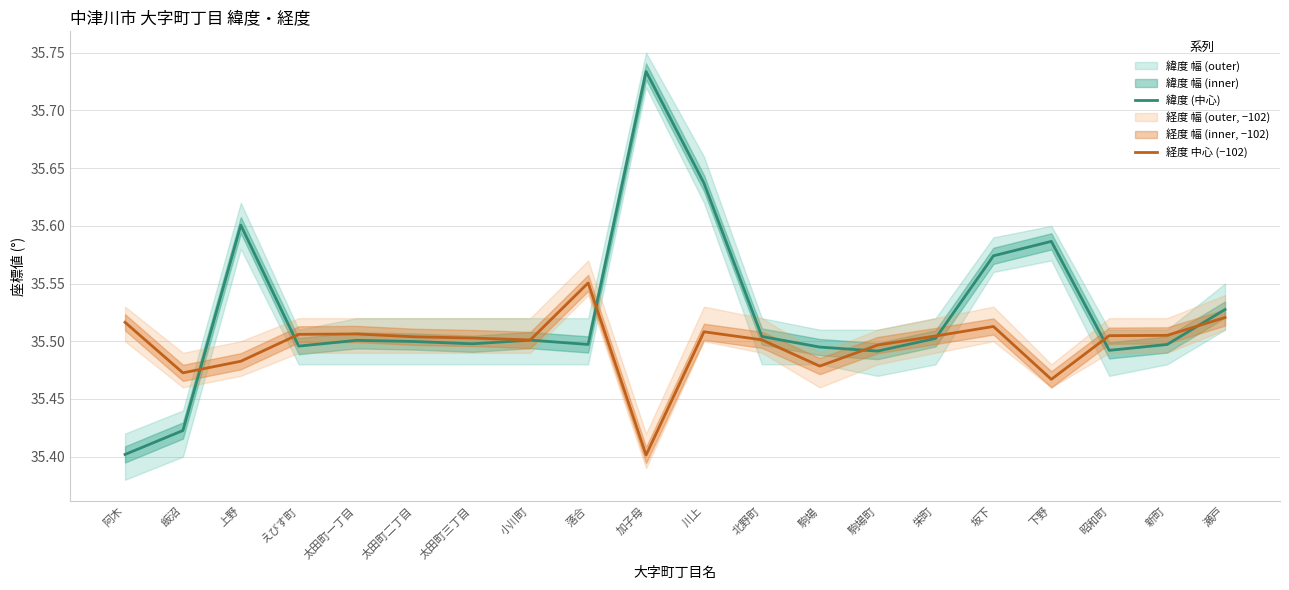

What is the sum of all 経度 中心 (−102) values?

709.9